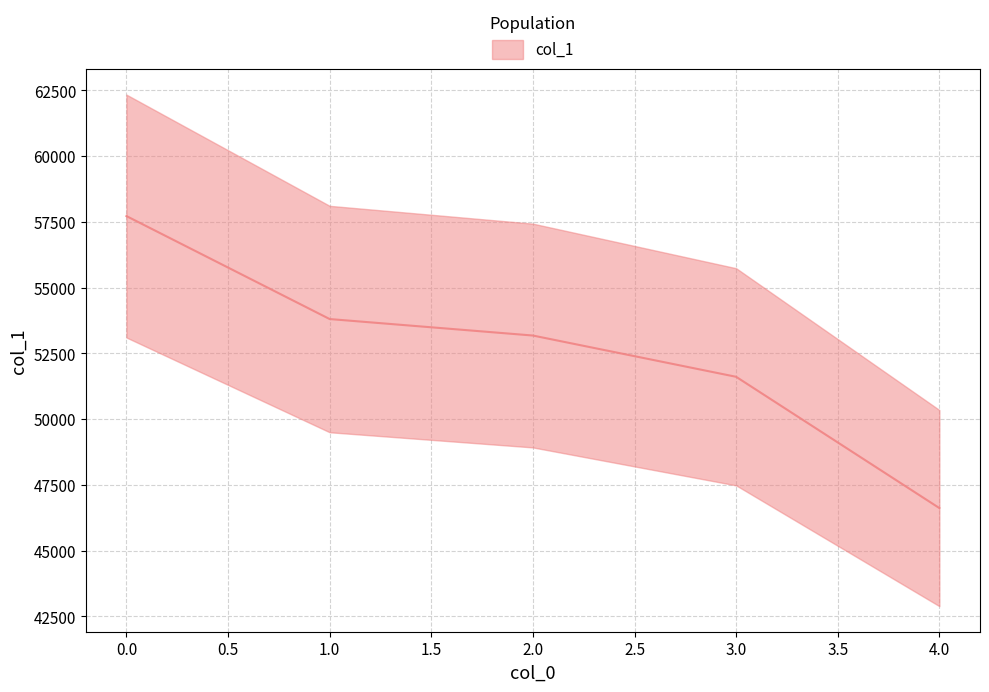

The value at 0 is 57722. True or false?

True